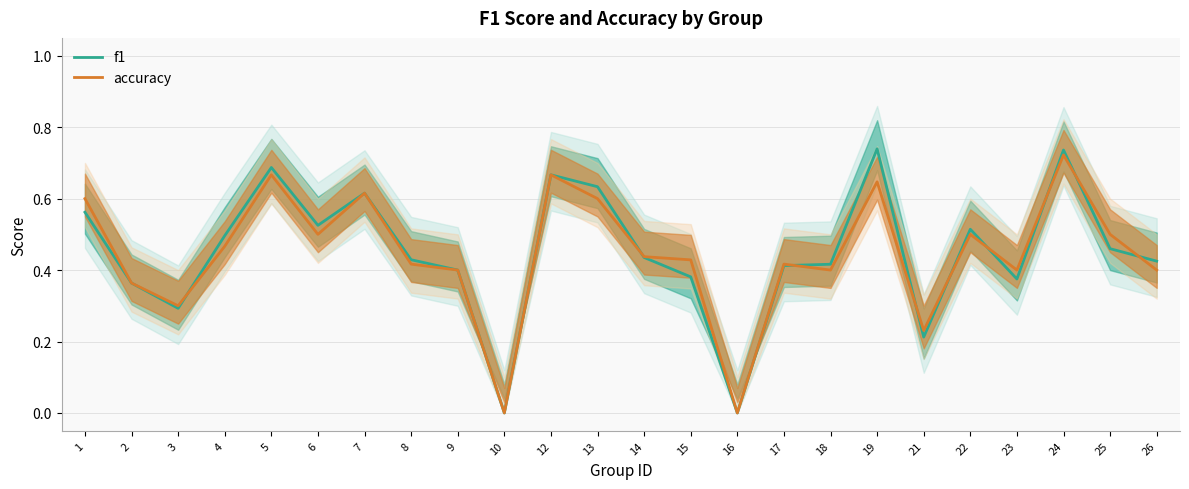

True or false: f1 and accuracy intersect in this chart.

True